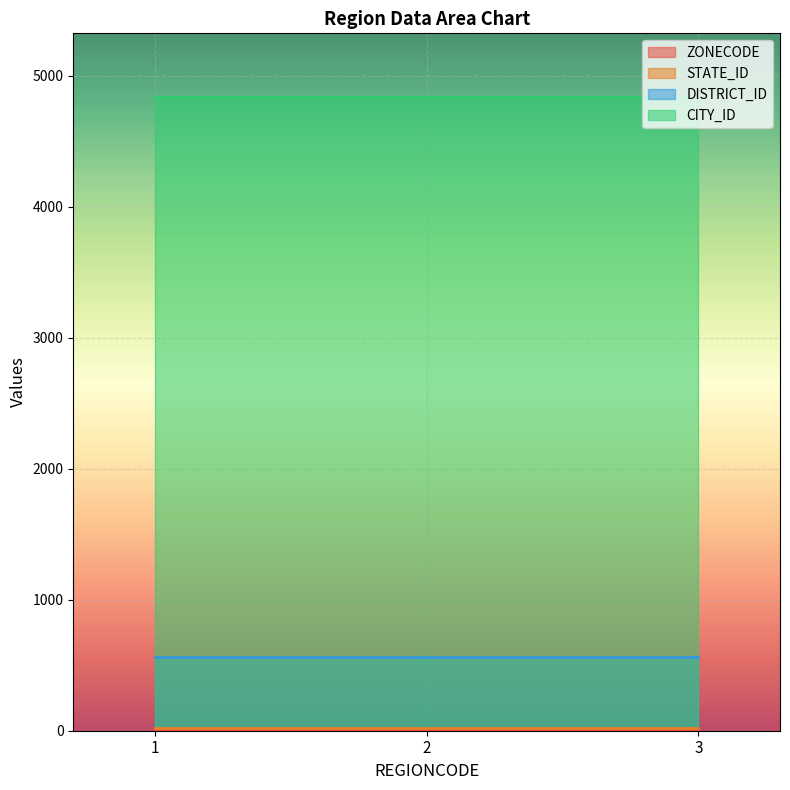

What is the difference between the highest and lowest values at 3?

4835